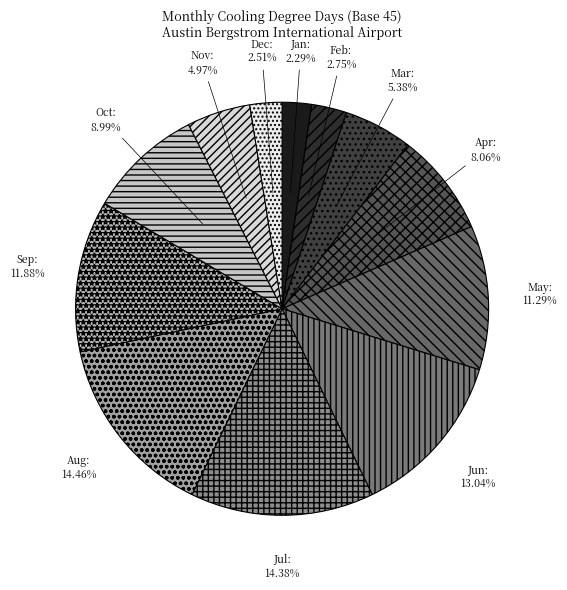

How many slices are in this pie chart?

12